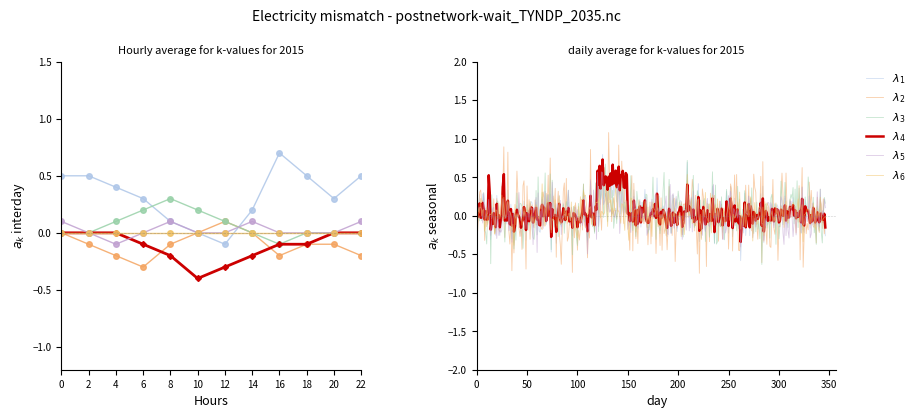

Does the chart have visible grid lines?

No